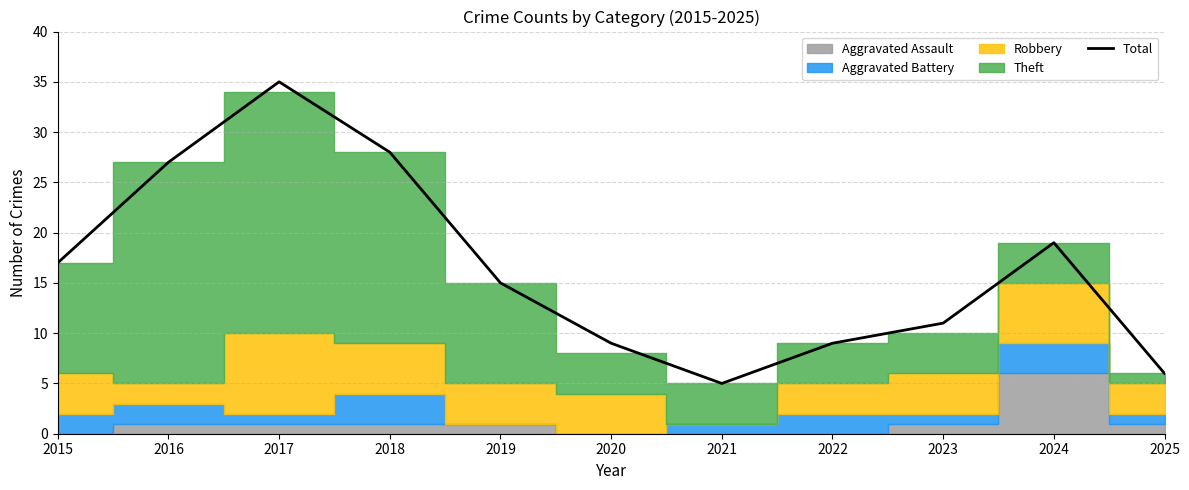

What is the value of the 11th point from the left?

6